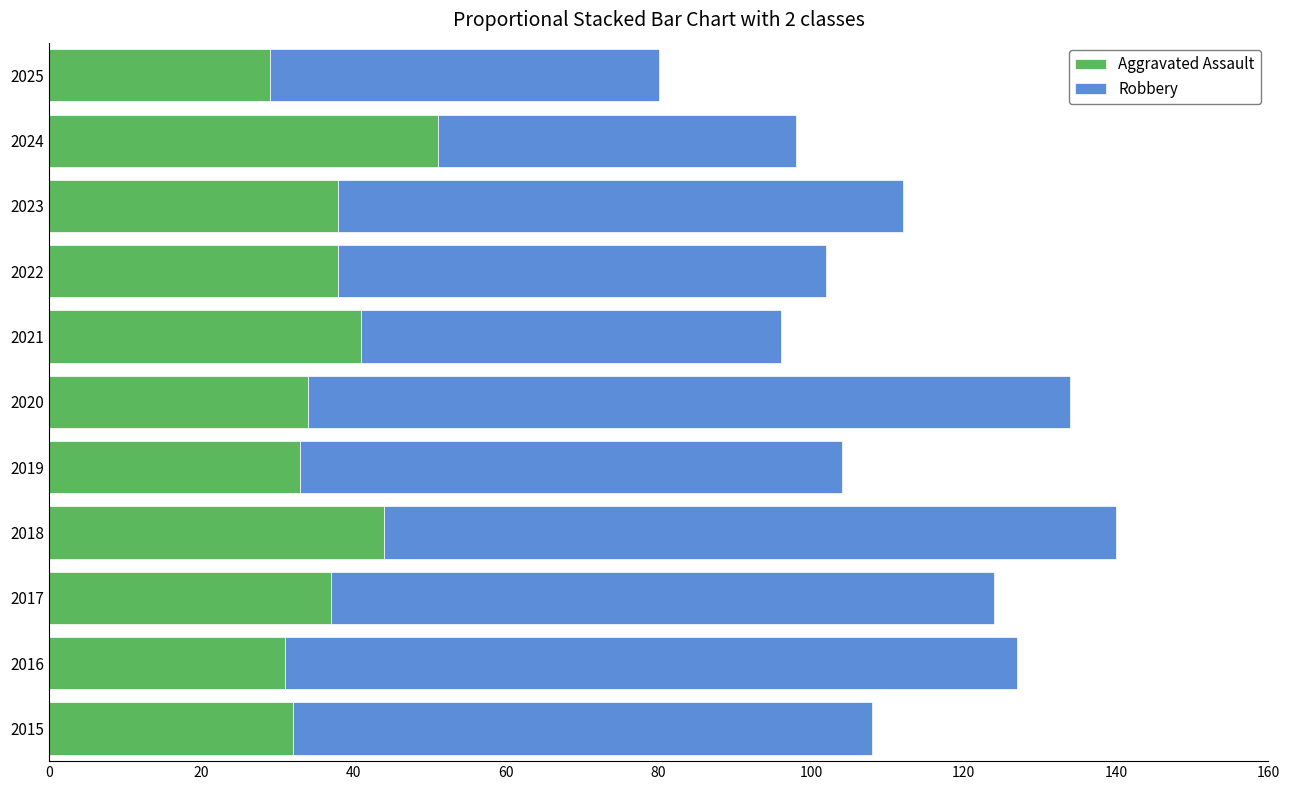

The value of Aggravated Assault at 2019 is 59. True or false?

False